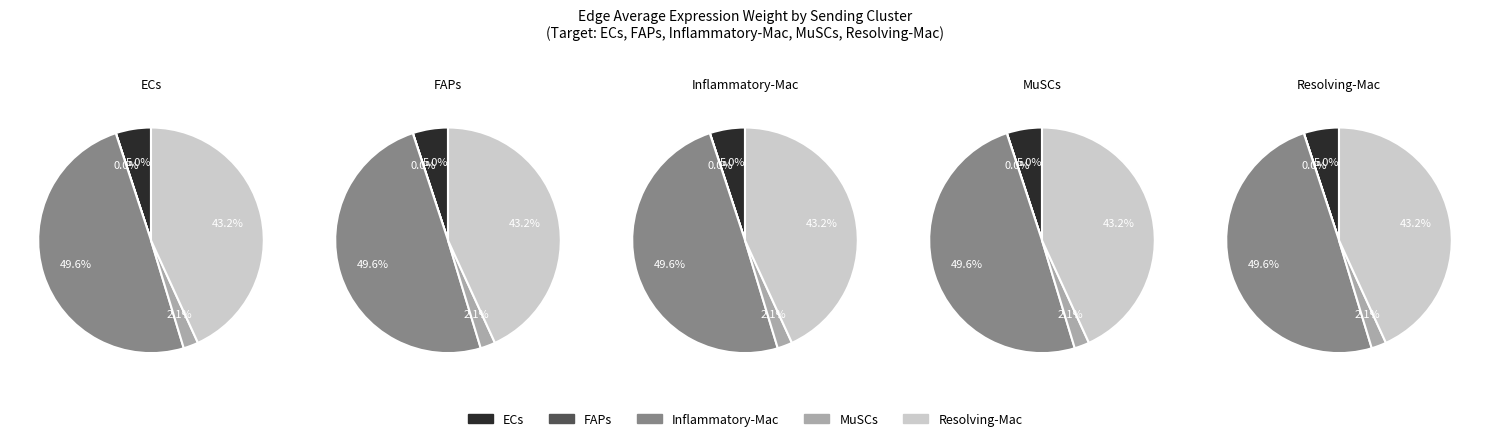

Which category has the smallest portion of the pie?

FAPs